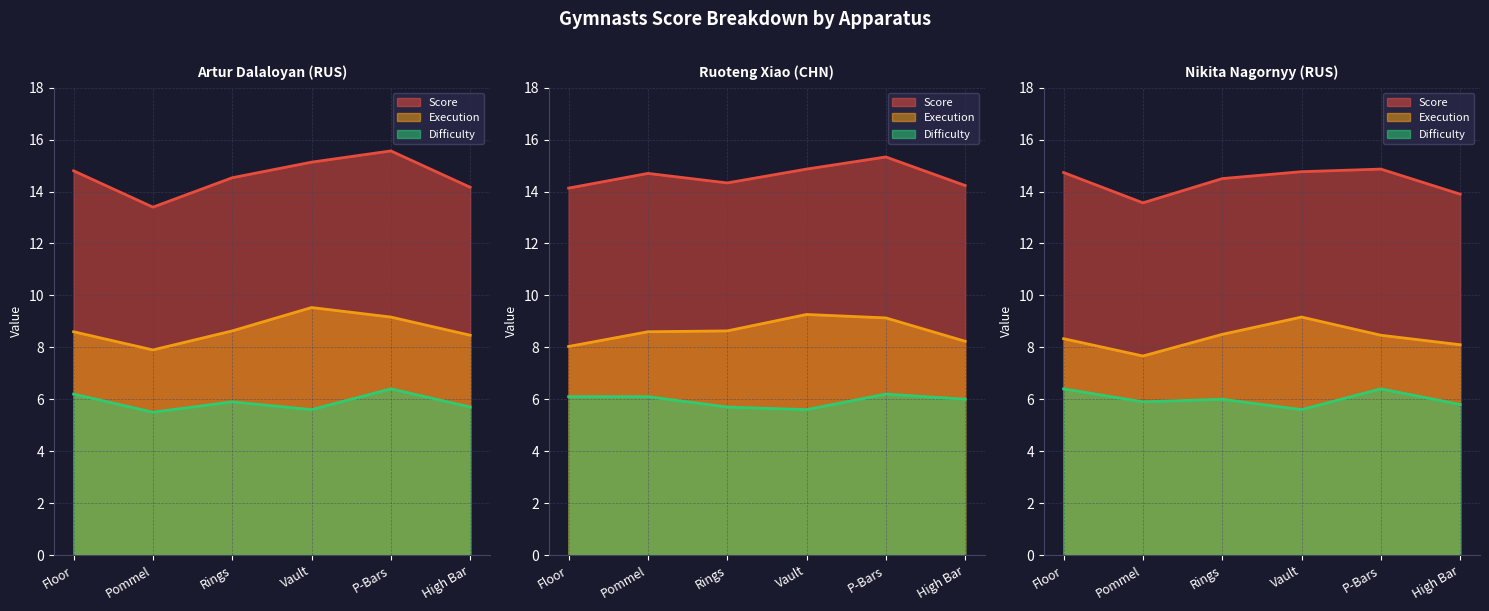

Which series has the largest total across all categories?

Score